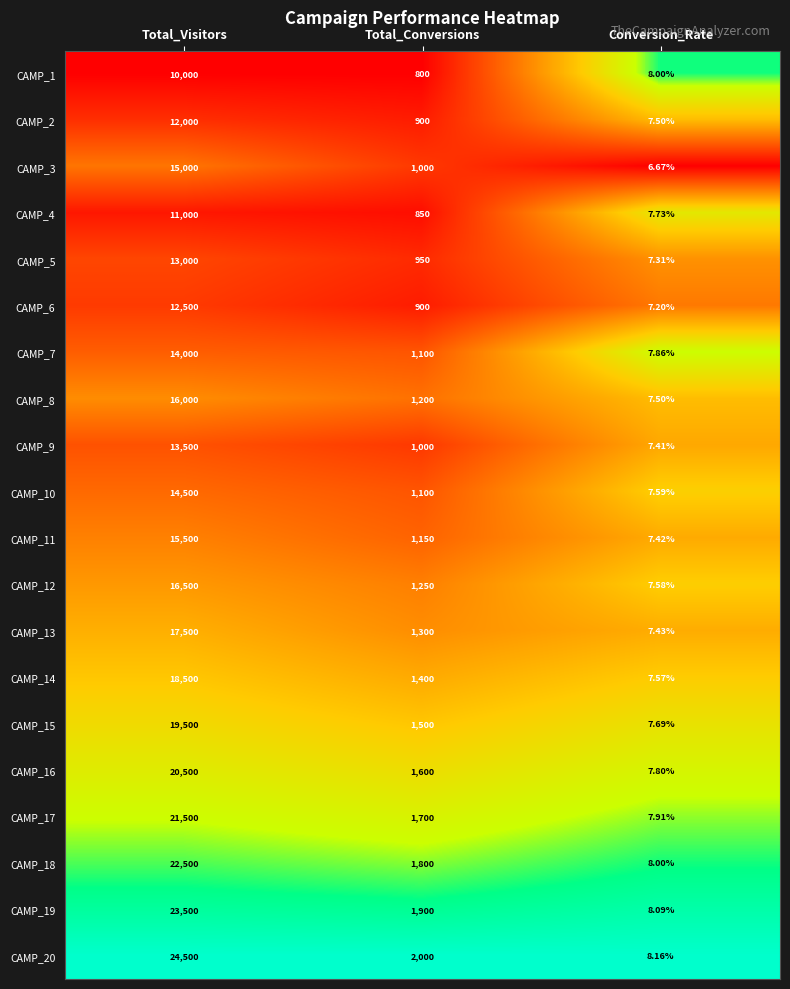

Where is CAMP_19 nearest to the value 11754?

Total_Conversions